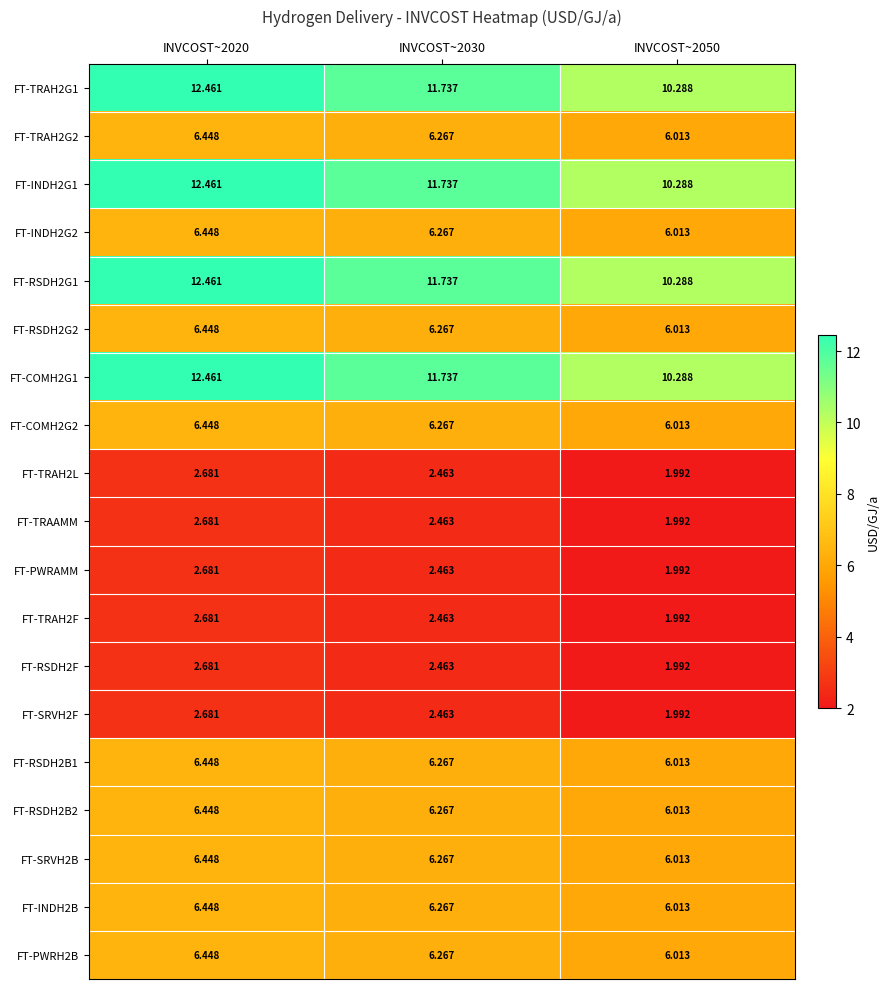

Is the value of FT-INDH2G1 at INVCOST~2020 greater than the value of FT-SRVH2F at INVCOST~2050?

Yes